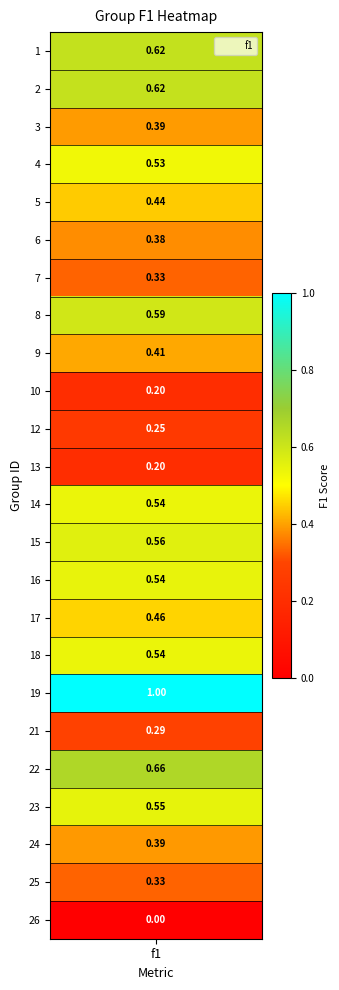

Which label corresponds to the largest value in the chart?

19